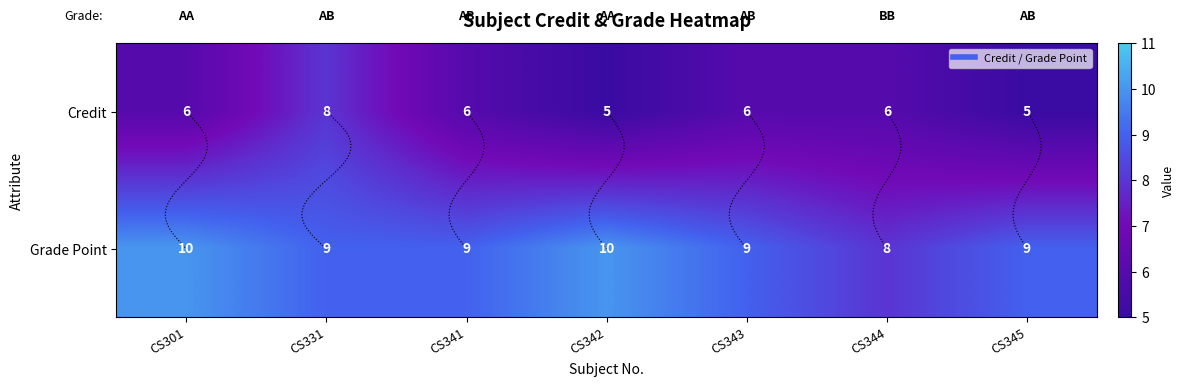

At which label does Credit reach its minimum?

CS342